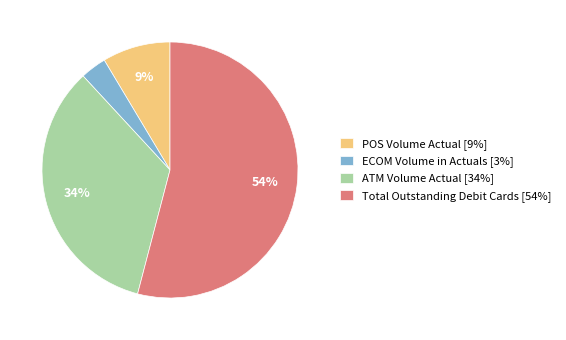

Is there any slice that represents more than half of the pie?

Yes